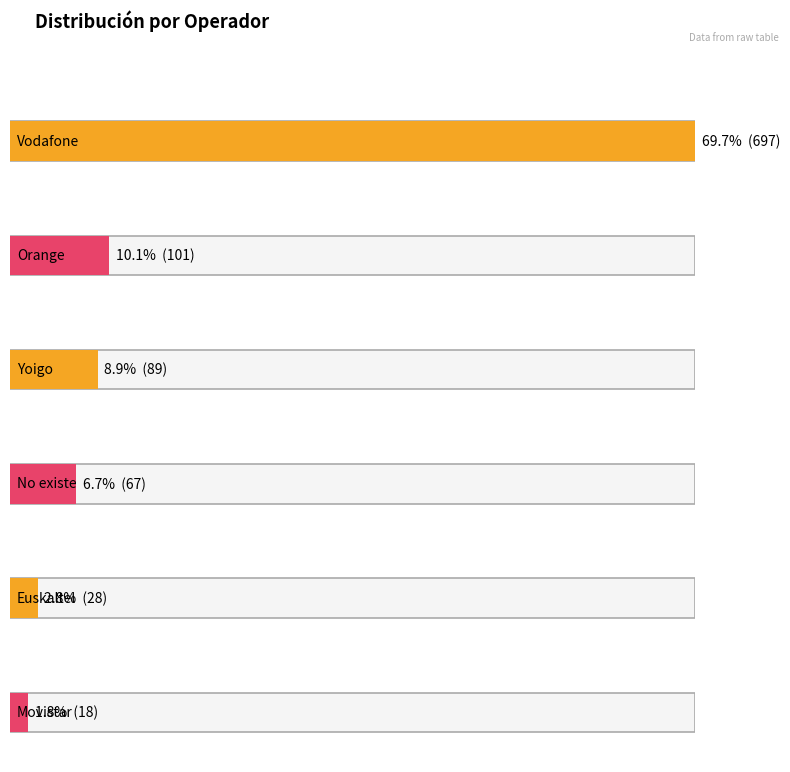

Which category has the lowest value across all series?

Movistar